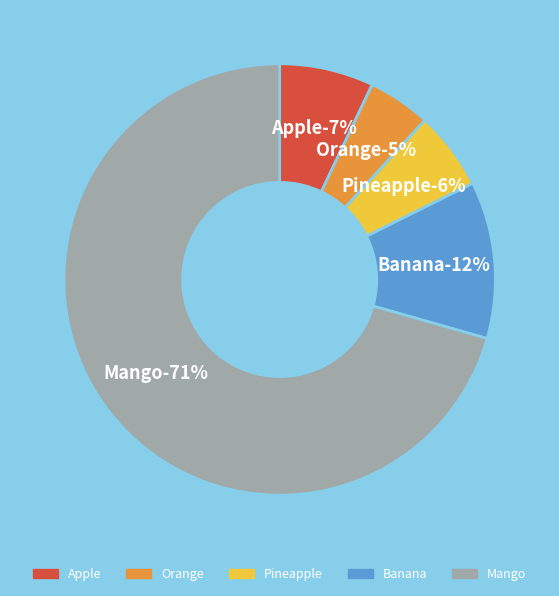

Combined, what portion of the pie is Orange and Mango?

75.3%